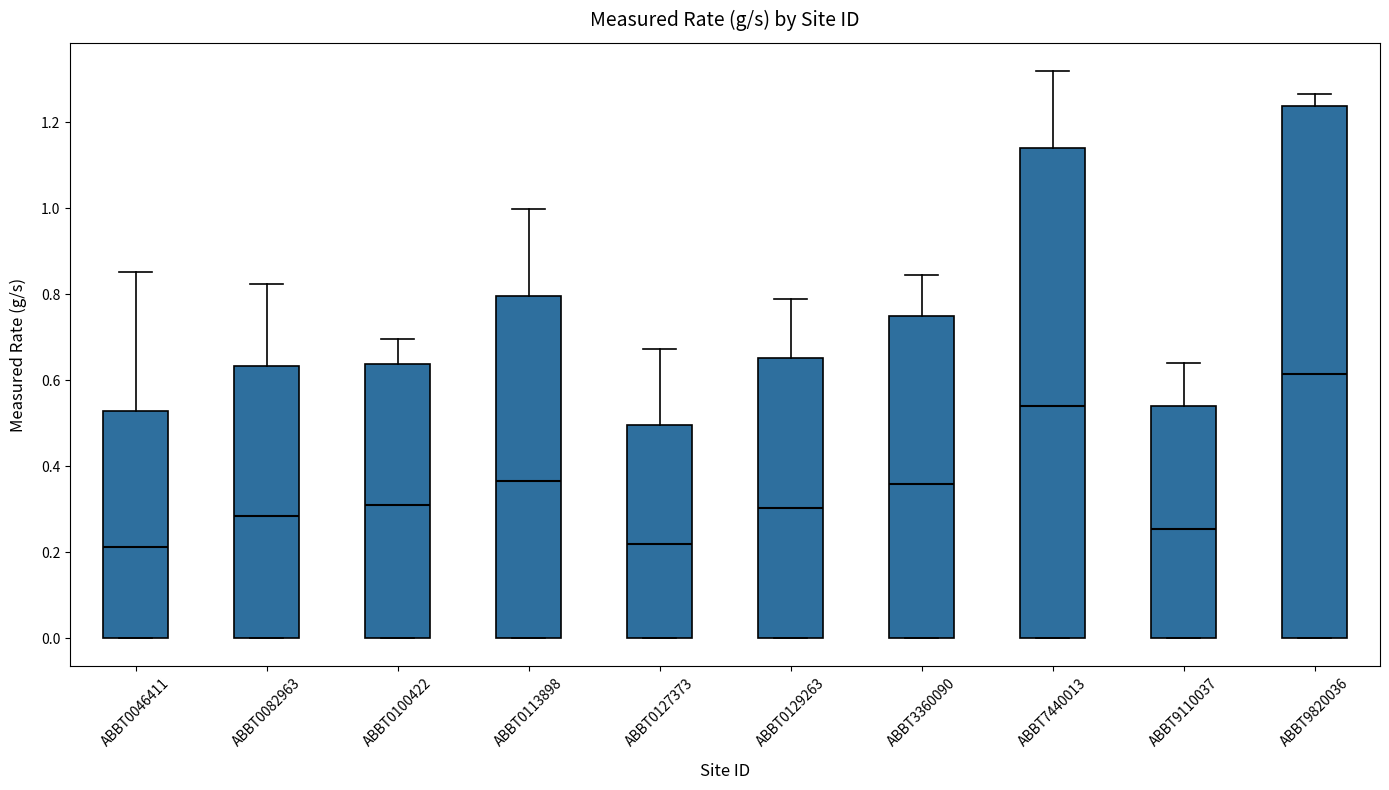

Where is the lower edge of the box for ABBT0082963 on the y-axis? The values are not printed on the chart, so give them approximately, as read against the axis.

0.00